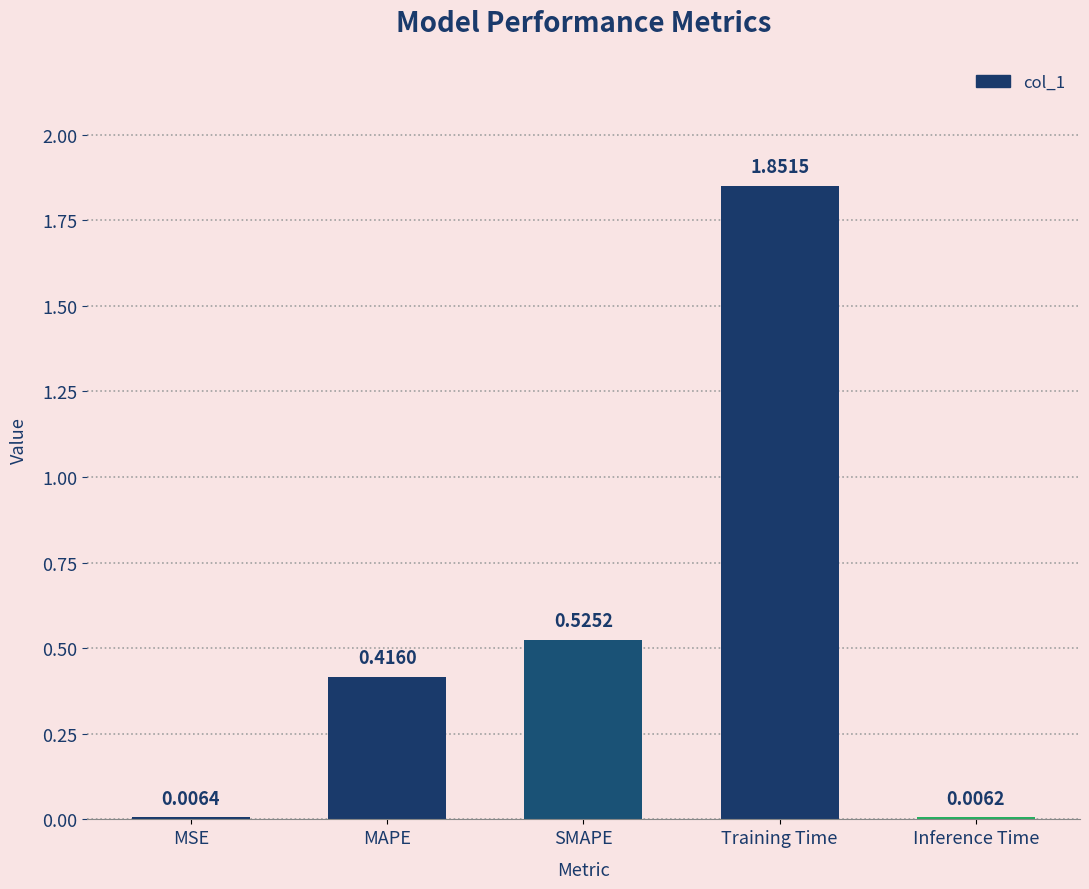

Where is the data nearest to the value 0?

Inference Time